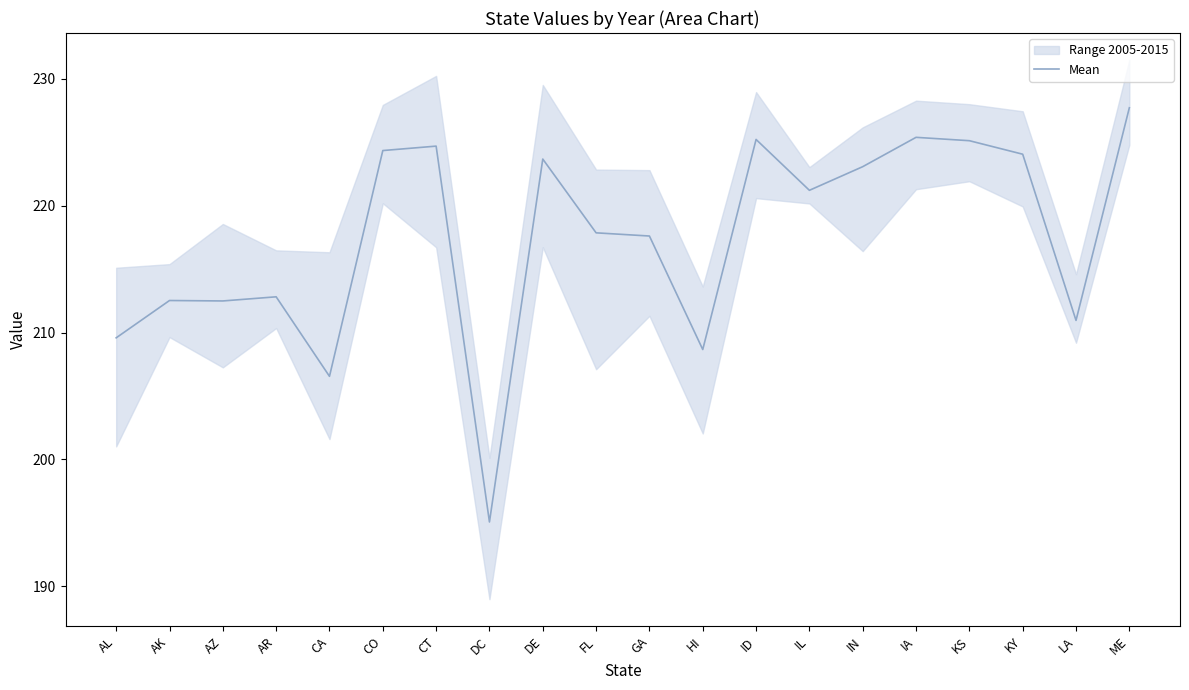

The Mean series shows 224.7 at CT. True or false?

True